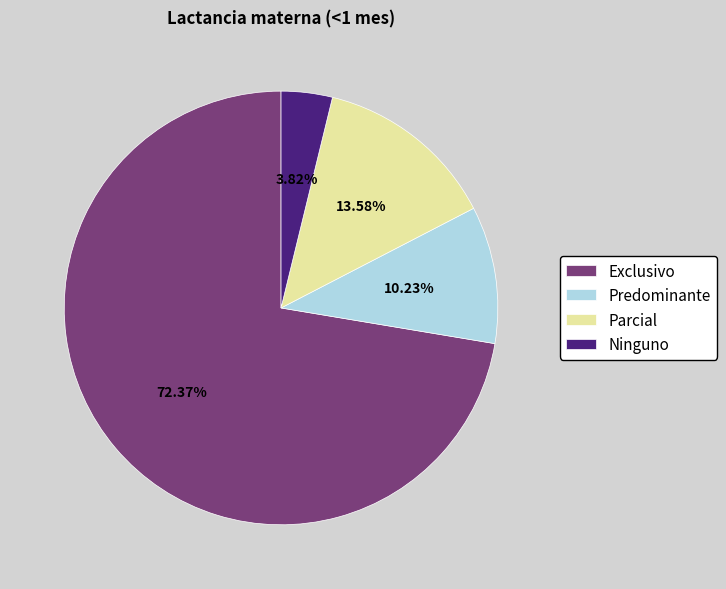

What is the smallest slice in the pie chart?

Ninguno